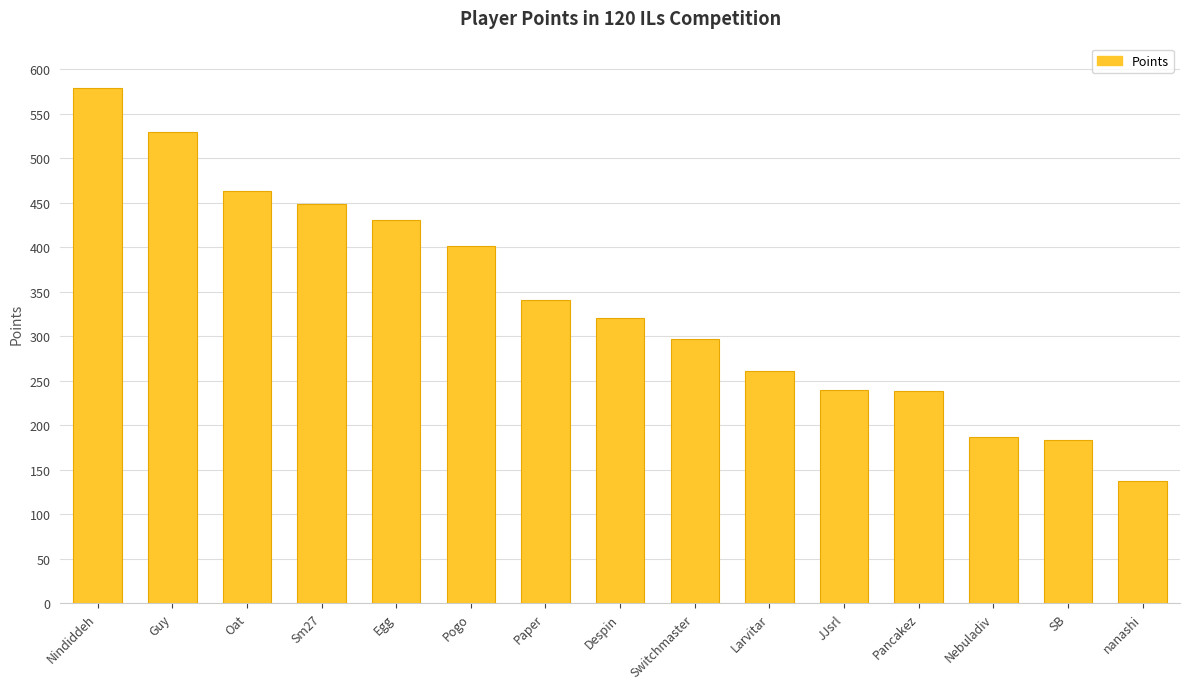

What is the ratio of the value at Egg to the value at Guy?

0.8